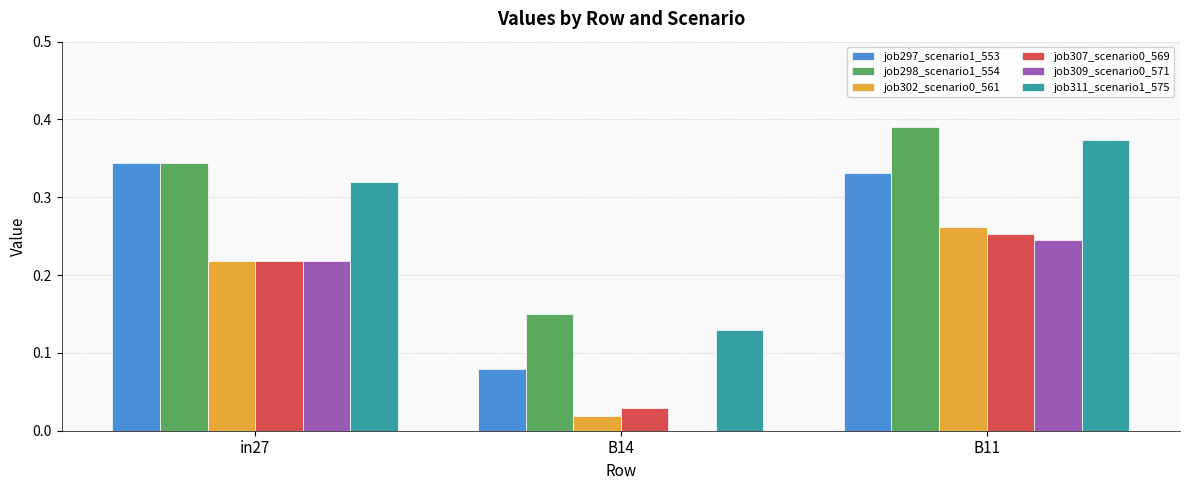

Which category has the highest value in the job307_scenario0_569 series?

B11